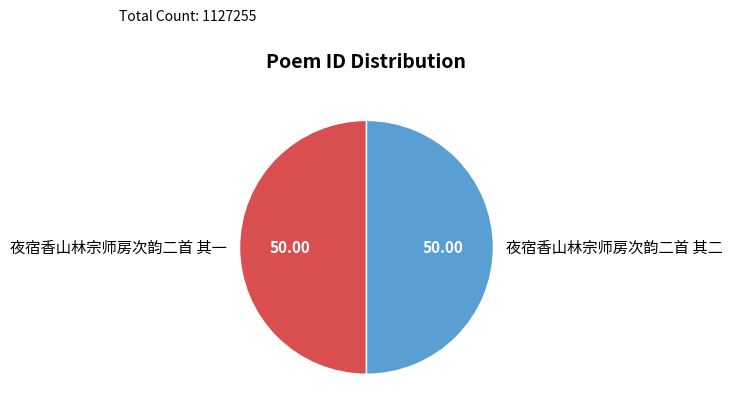

Approximately how many times larger is the value at 夜宿香山林宗师房次韵二首 其二 compared to 夜宿香山林宗师房次韵二首 其一?

1.0